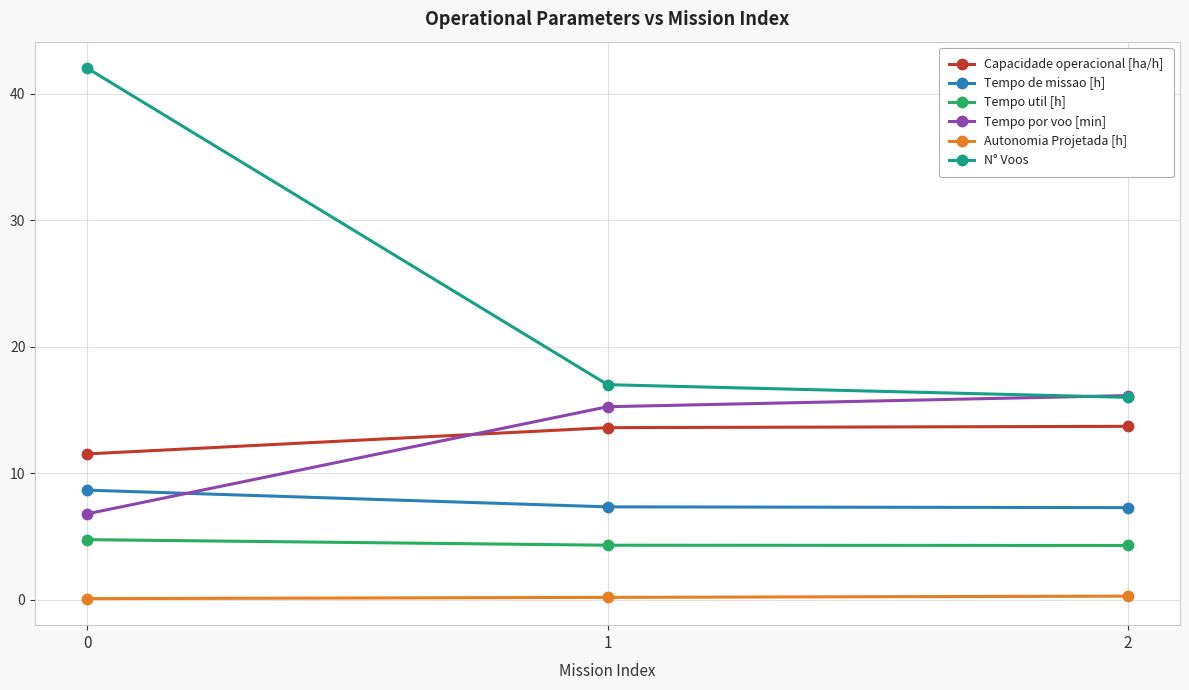

Rank the series by their maximum value, from lowest to highest.

Autonomia Projetada [h], Tempo util [h], Tempo de missao [h], Capacidade operacional [ha/h], Tempo por voo [min], N° Voos